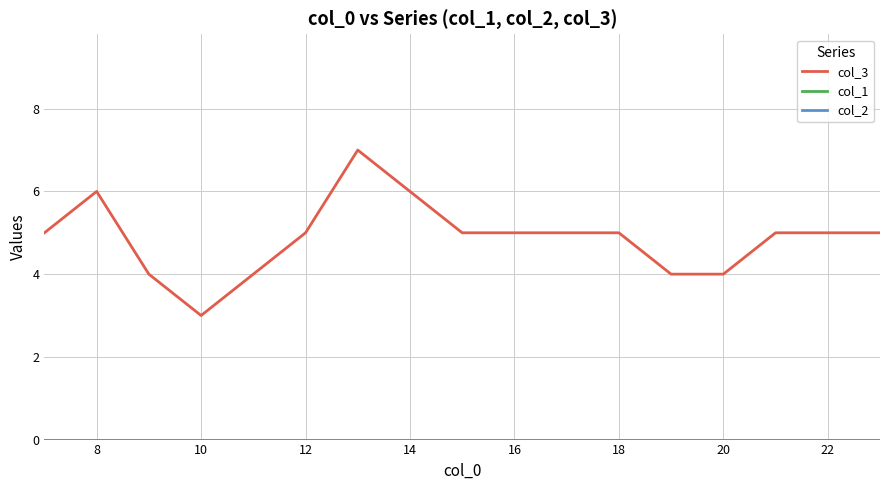

Which series has the largest total across all categories?

col_3